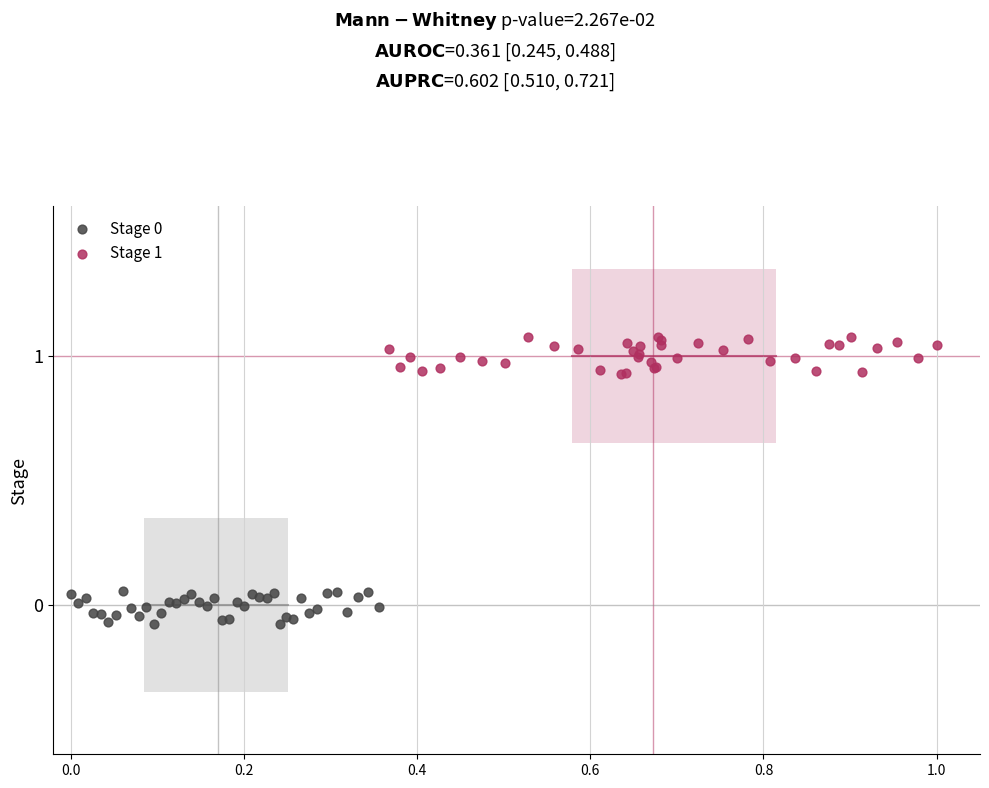

Which series reaches the maximum Y coordinate?

Stage 1